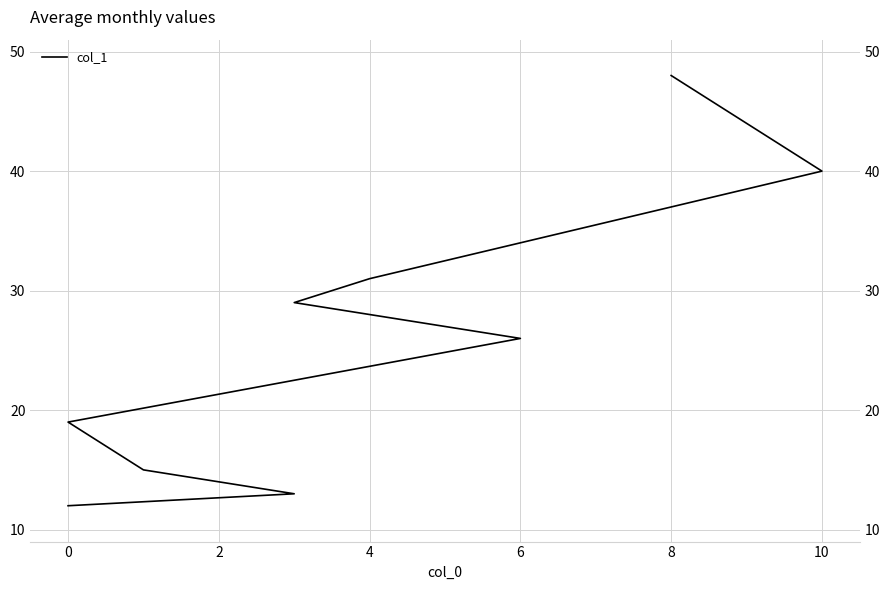

What is the maximum value shown in the chart?

48